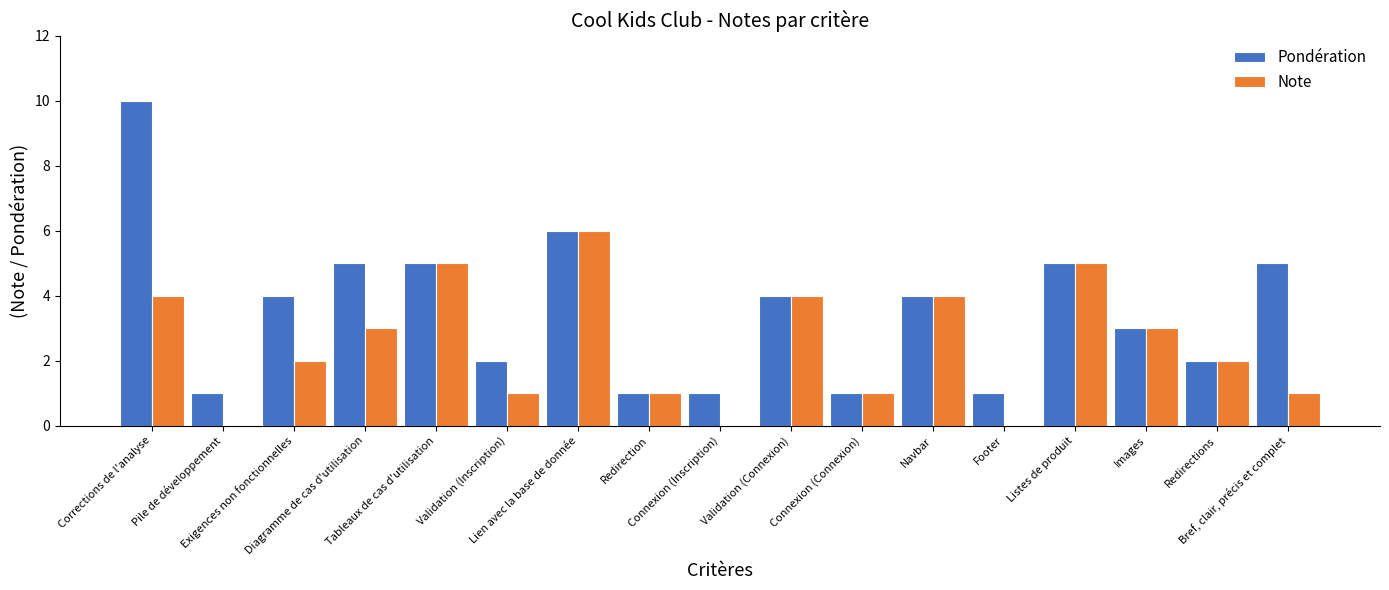

Which category has the highest value in the Note series?

Lien avec la base de donnée